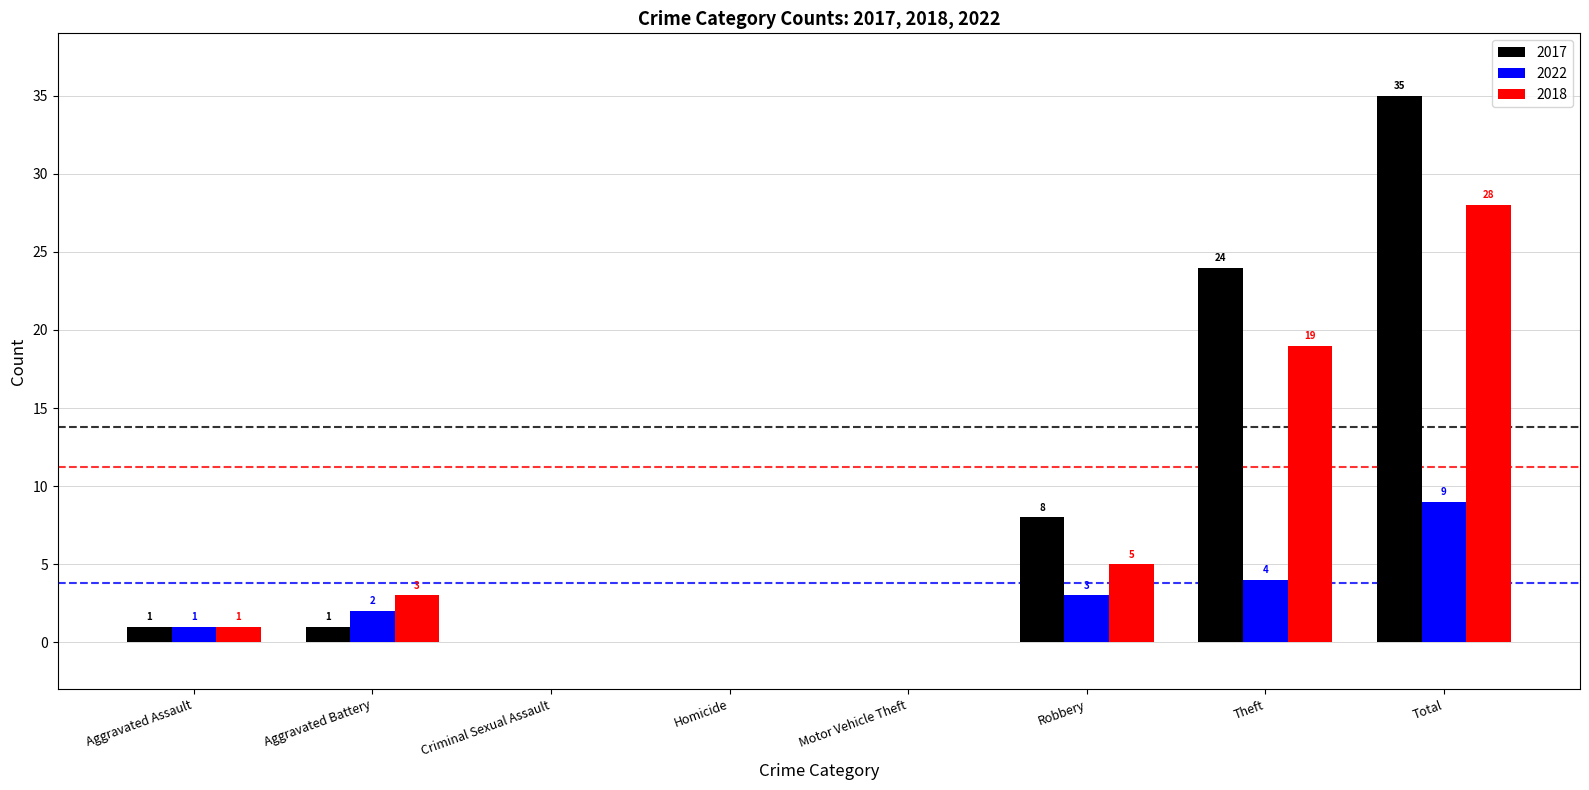

Where is 2022 nearest to the value 4?

Theft